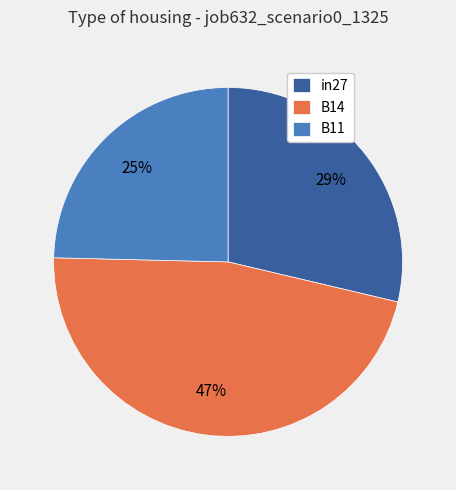

To the nearest percent, what is the average slice percentage?

33%